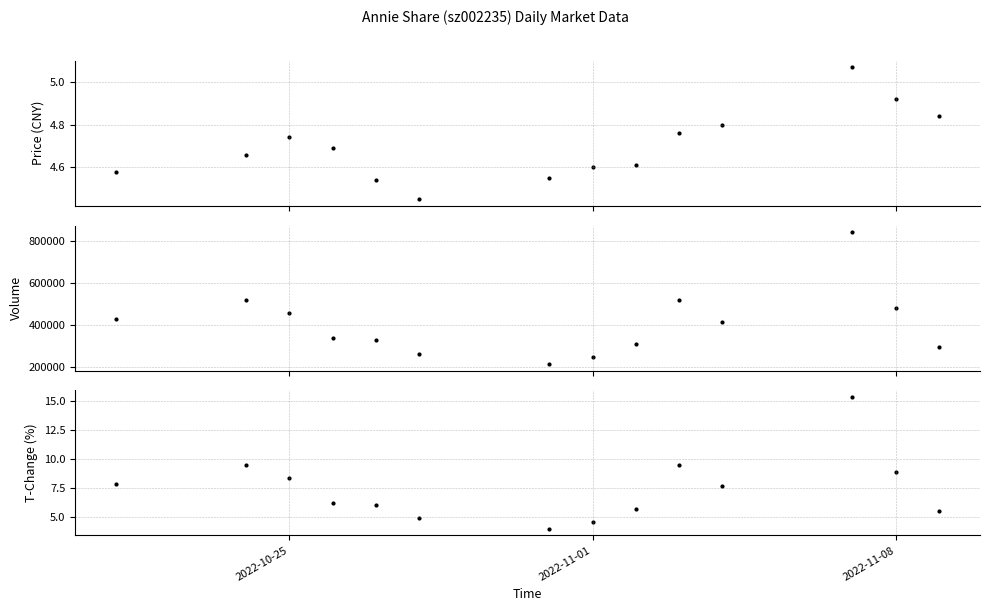

Which series reaches the minimum Y coordinate?

t_change